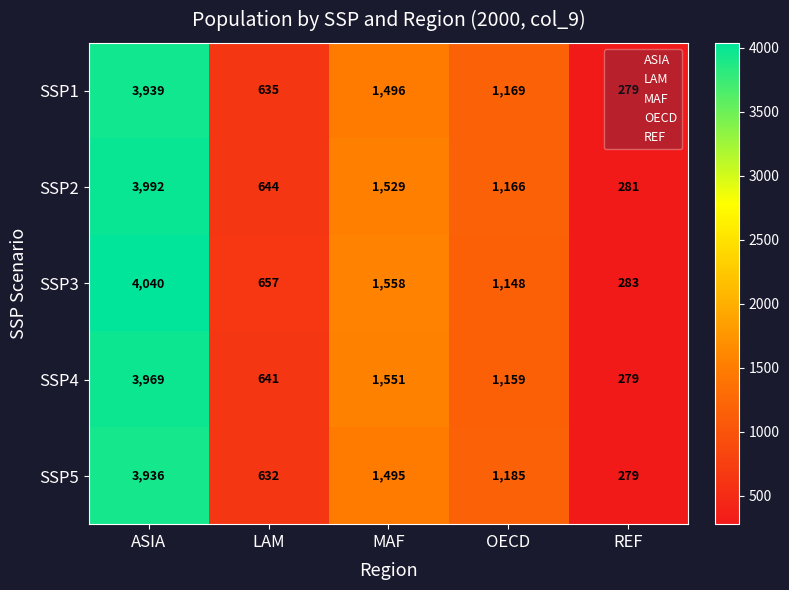

What is the total value across all series at MAF?

7629